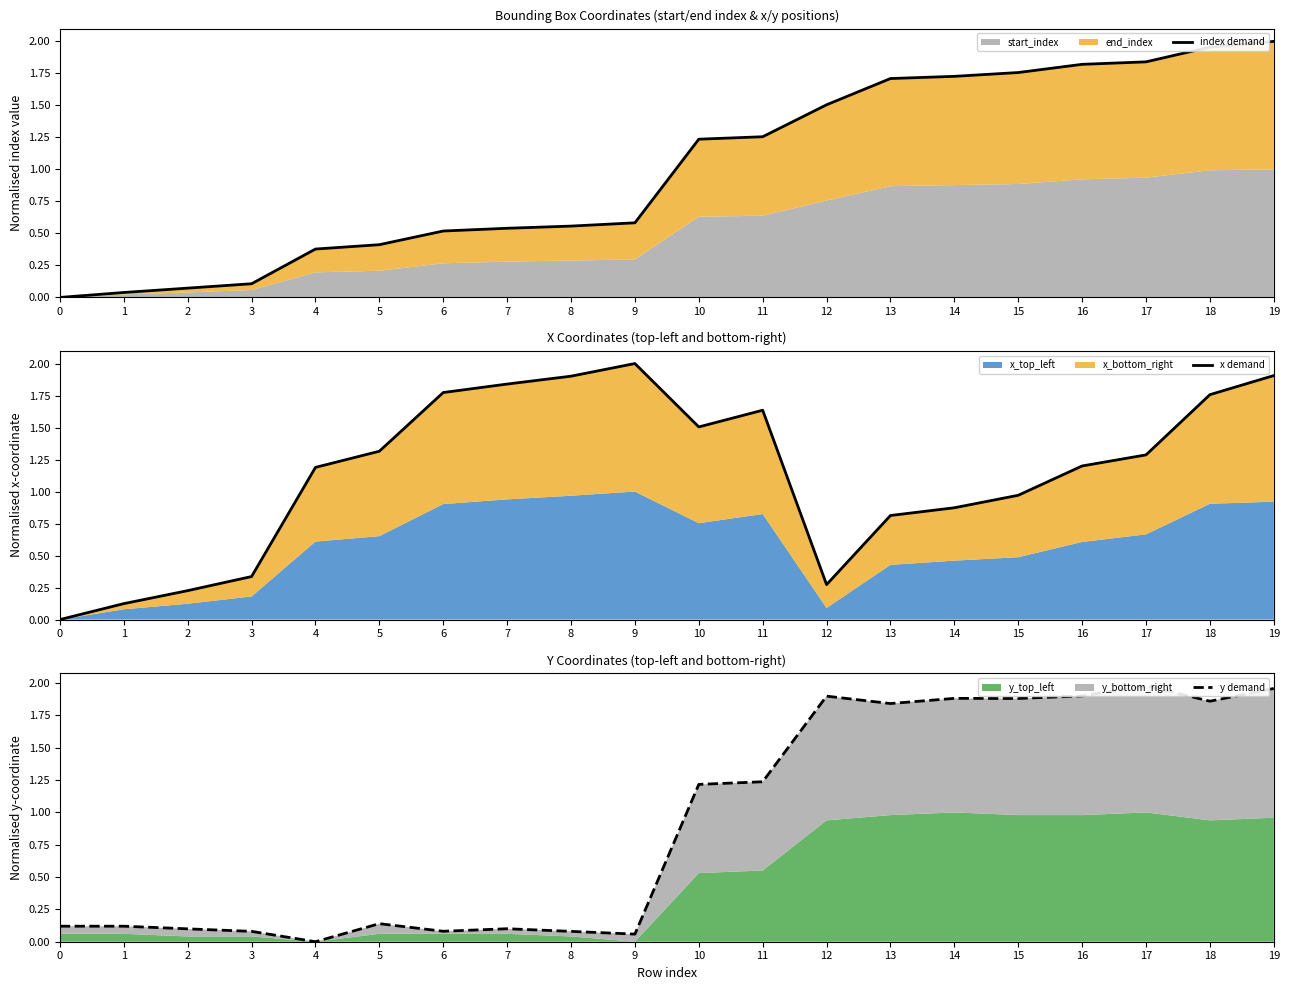

How many lines are shown in the chart?

3